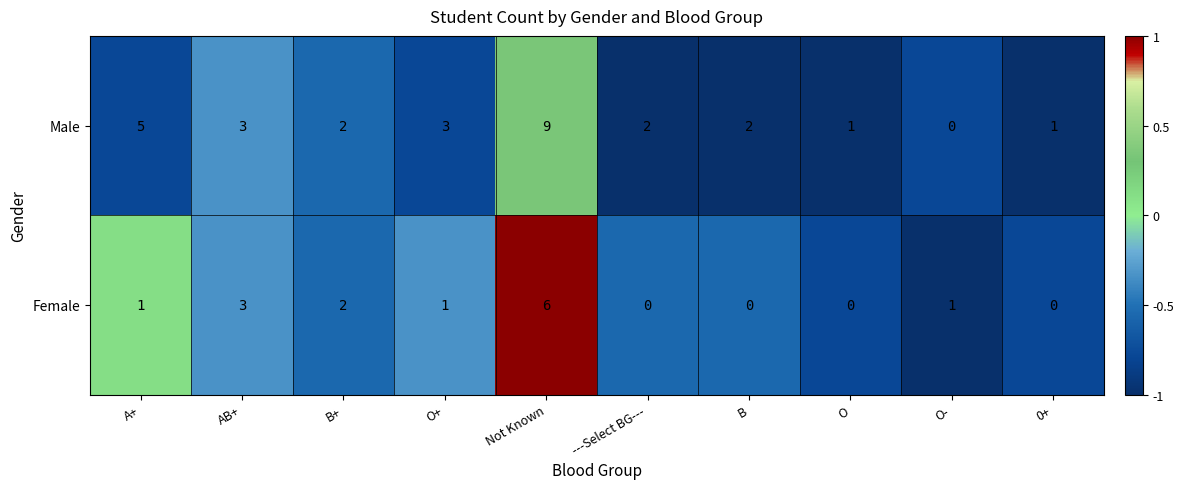

How many Male values are between 1 and 3?

7